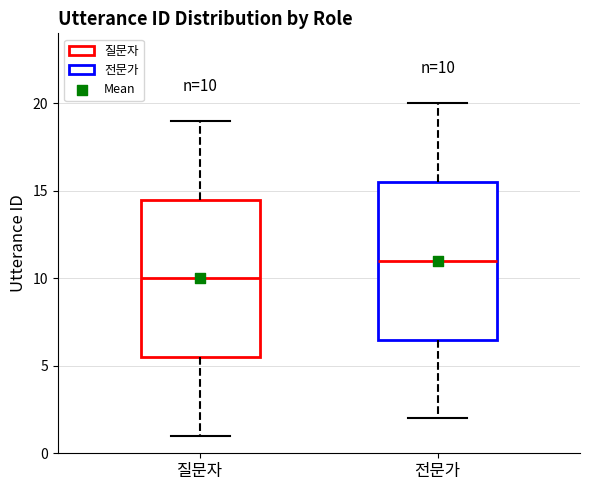

Which box's median line is the lowest?

질문자